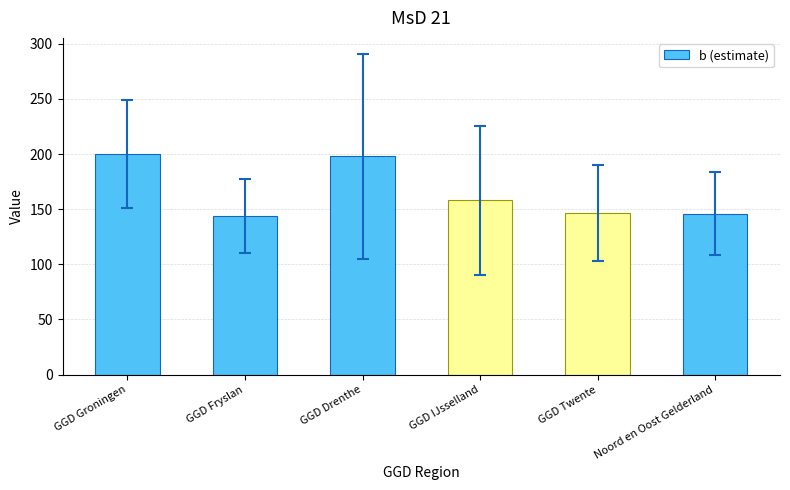

Where is the data nearest to the value 172?

GGD IJsselland